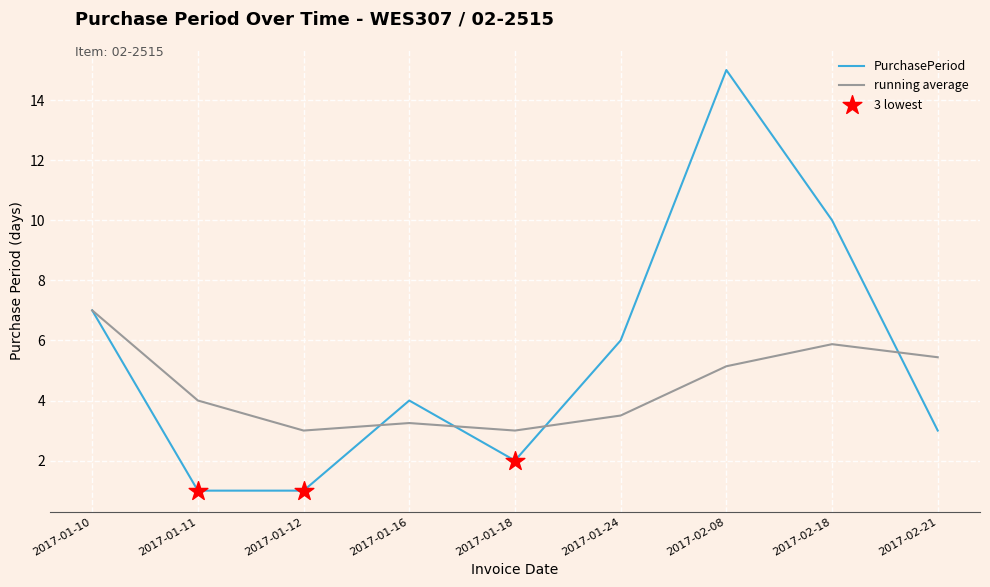

What is the total value across all series at 2017-01-24?

9.5